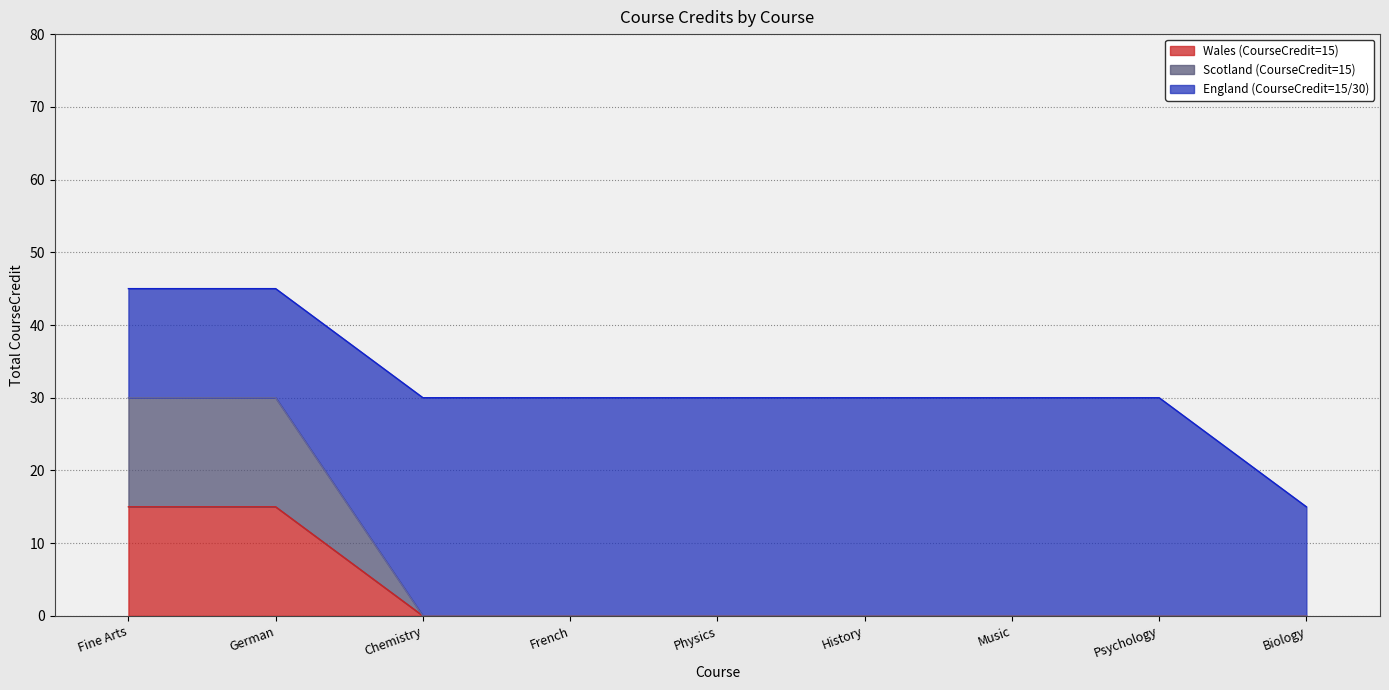

How many lines are shown in the chart?

3